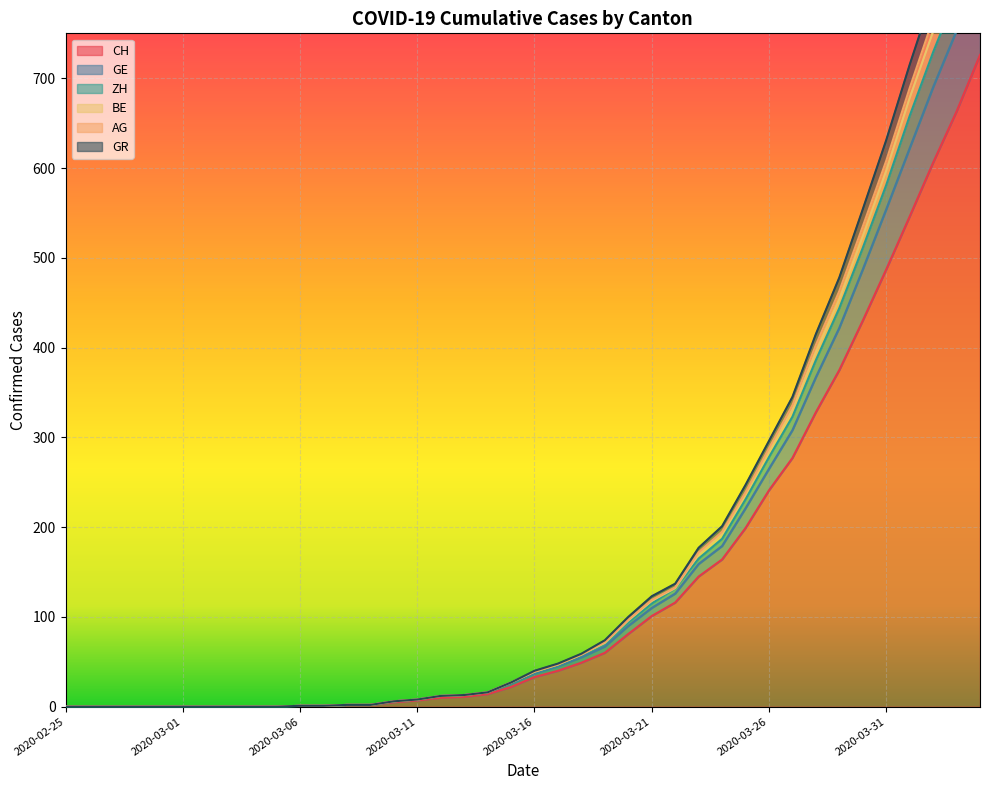

What is the difference between the AG values at 2020-03-02 and 2020-03-11?

8